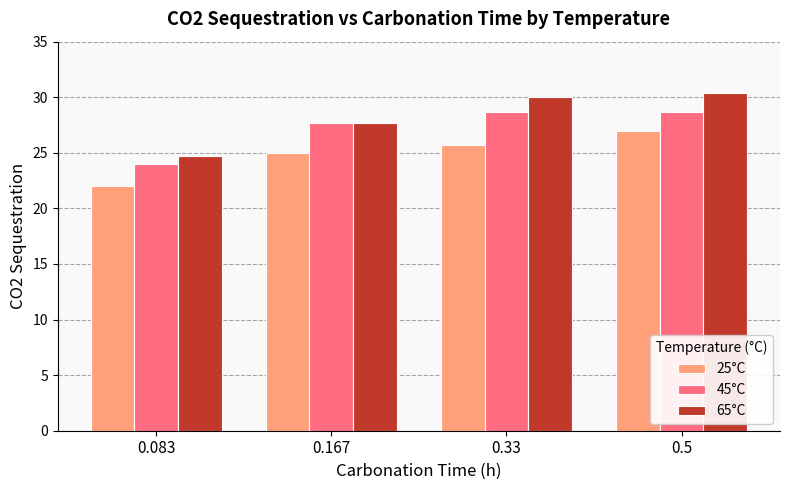

What is the label of the 2nd bar from the right?

0.33